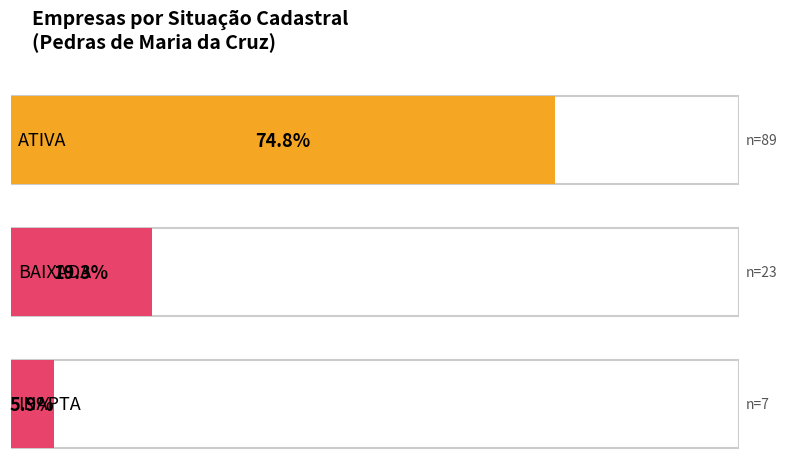

What is the greatest value displayed?

89